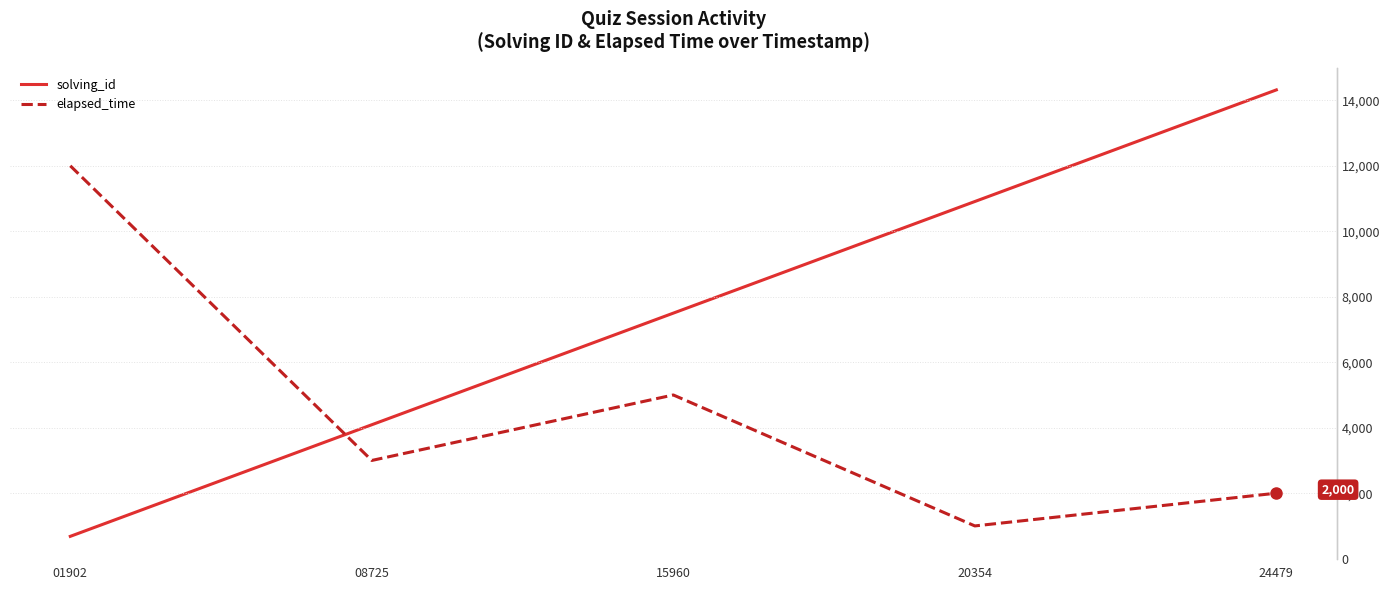

How many data points in elapsed_time are less than 3000?

2